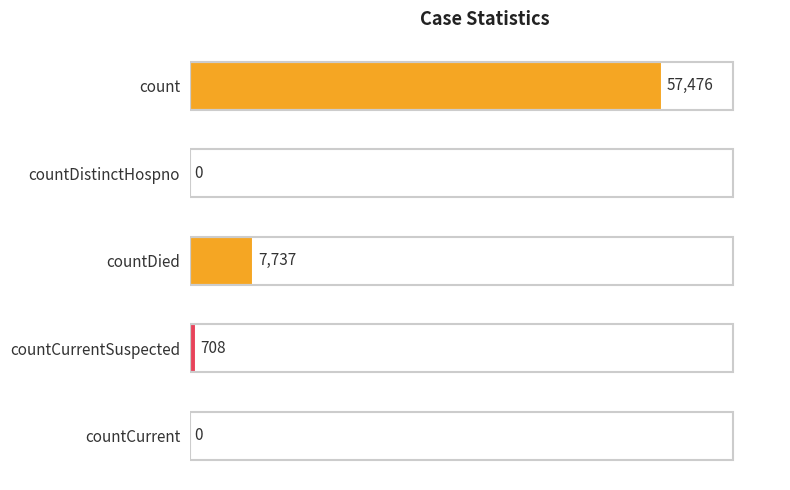

What is the change in value from countDistinctHospno to countCurrentSuspected?

+708